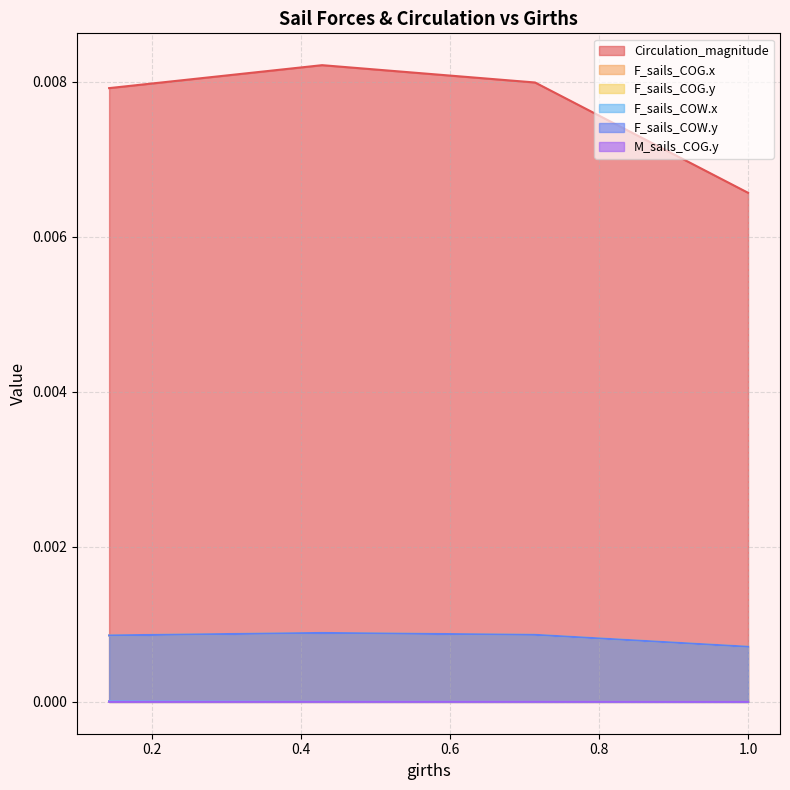

Rank the series by their maximum value, from lowest to highest.

F_sails_COG.x, F_sails_COW.x, F_sails_COG.y, F_sails_COW.y, Circulation_magnitude